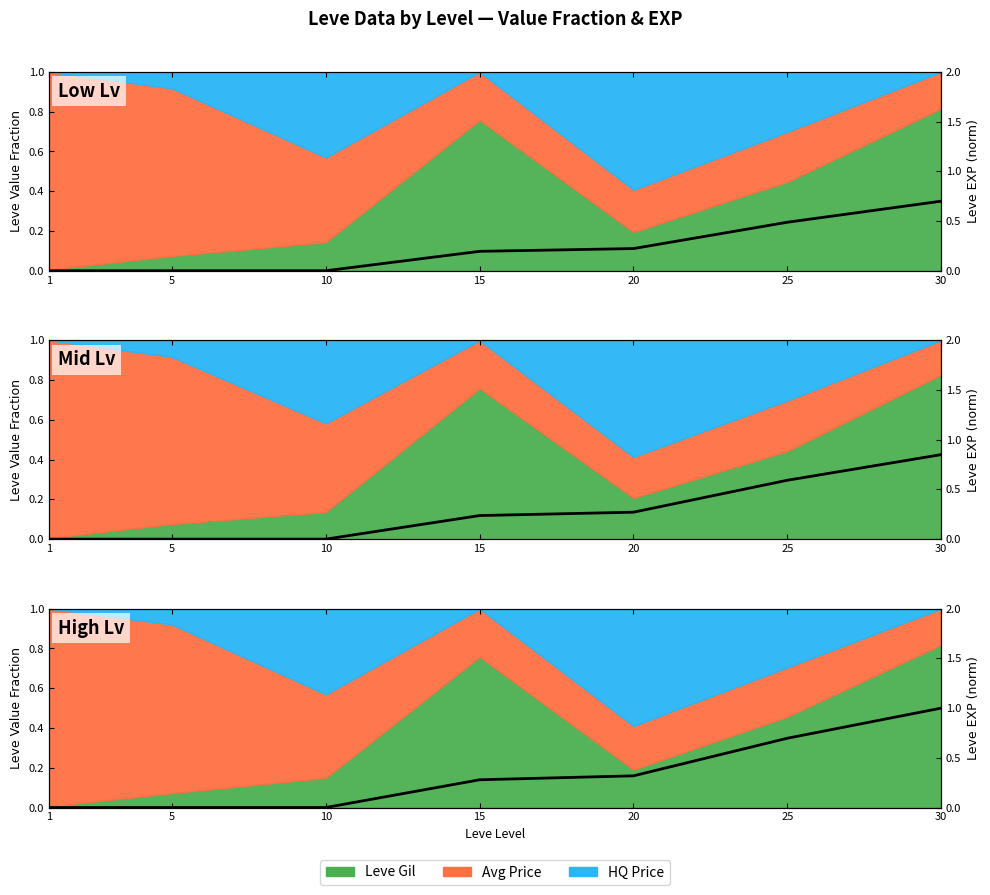

Reading left to right, list all the values displayed in this chart.

1=0.0	5=0.0	10=0.0	15=0.3	20=0.3	25=0.7	30=1.0